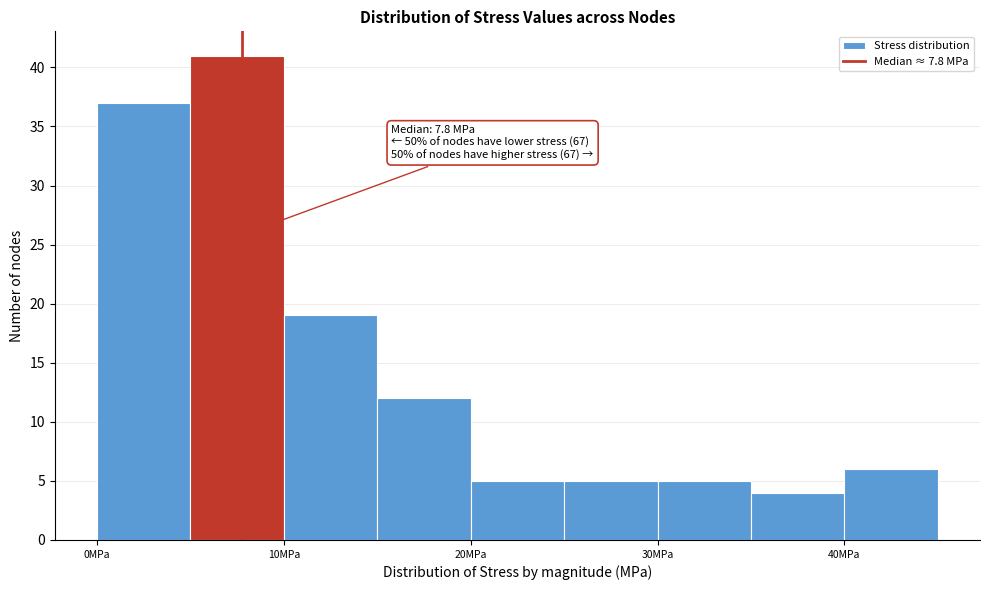

Over which range of the x-axis is the bar tallest?

5 to 10